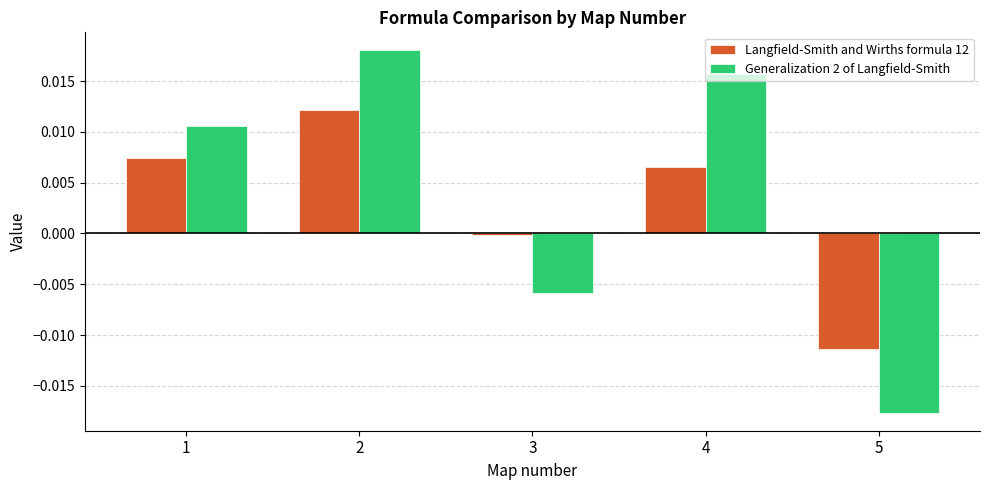

Does the chart contain stacked bars?

No